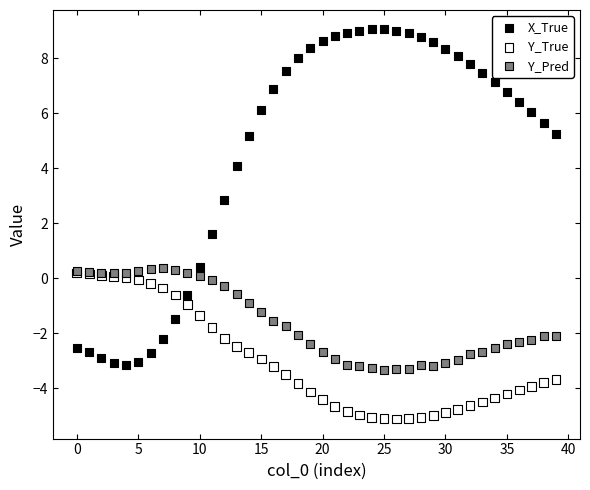

Which series contains the lowest Y value?

Y_True